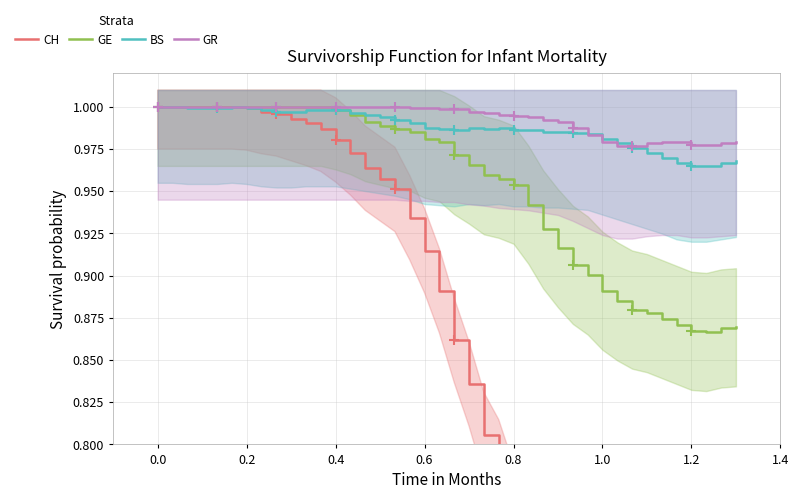

The BS series shows 1.0 at 0.4. True or false?

True